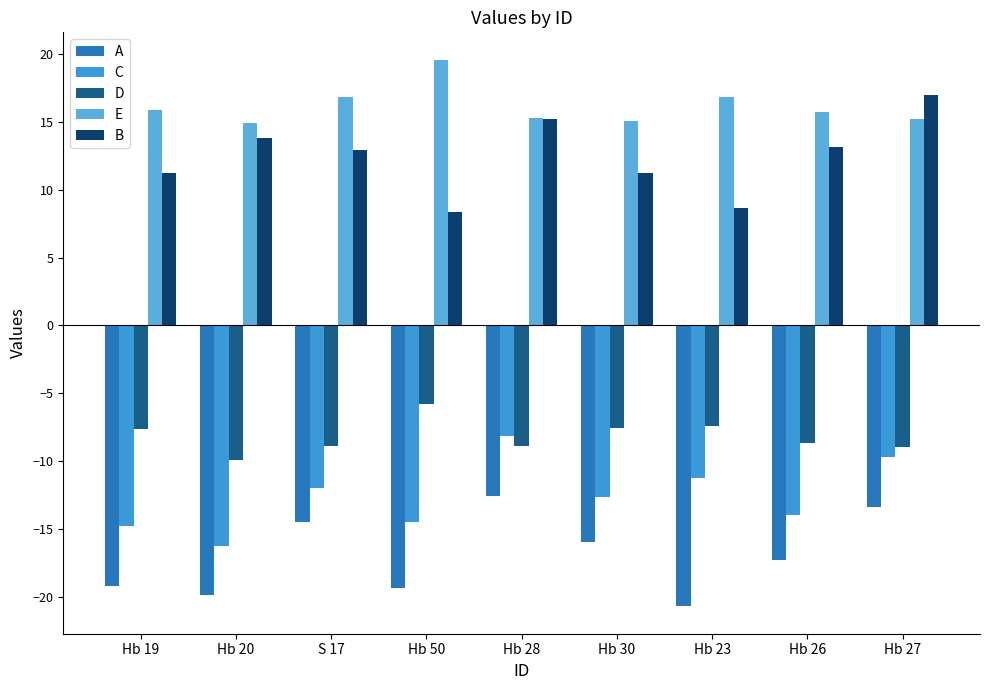

Does the chart contain stacked bars?

No